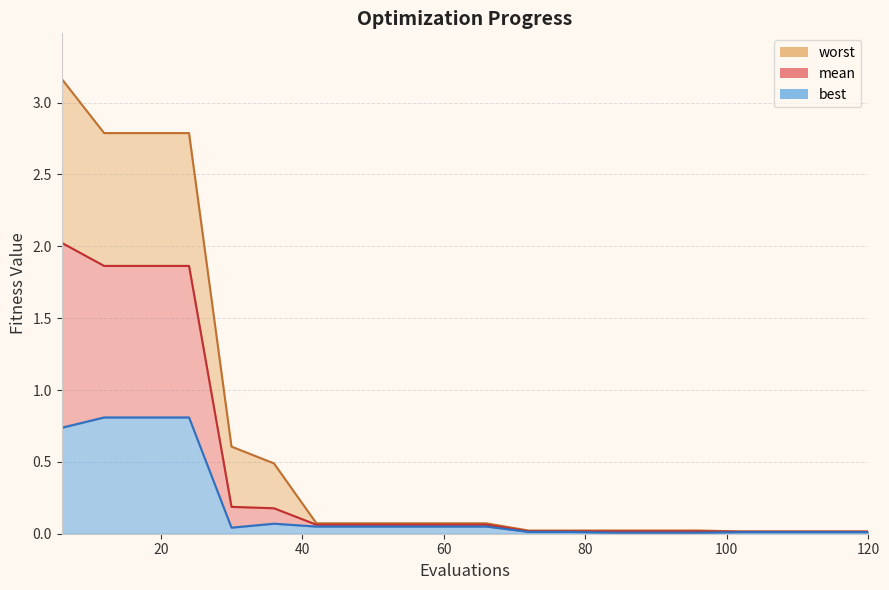

True or false: mean has more than 0 points higher than both neighbors.

False